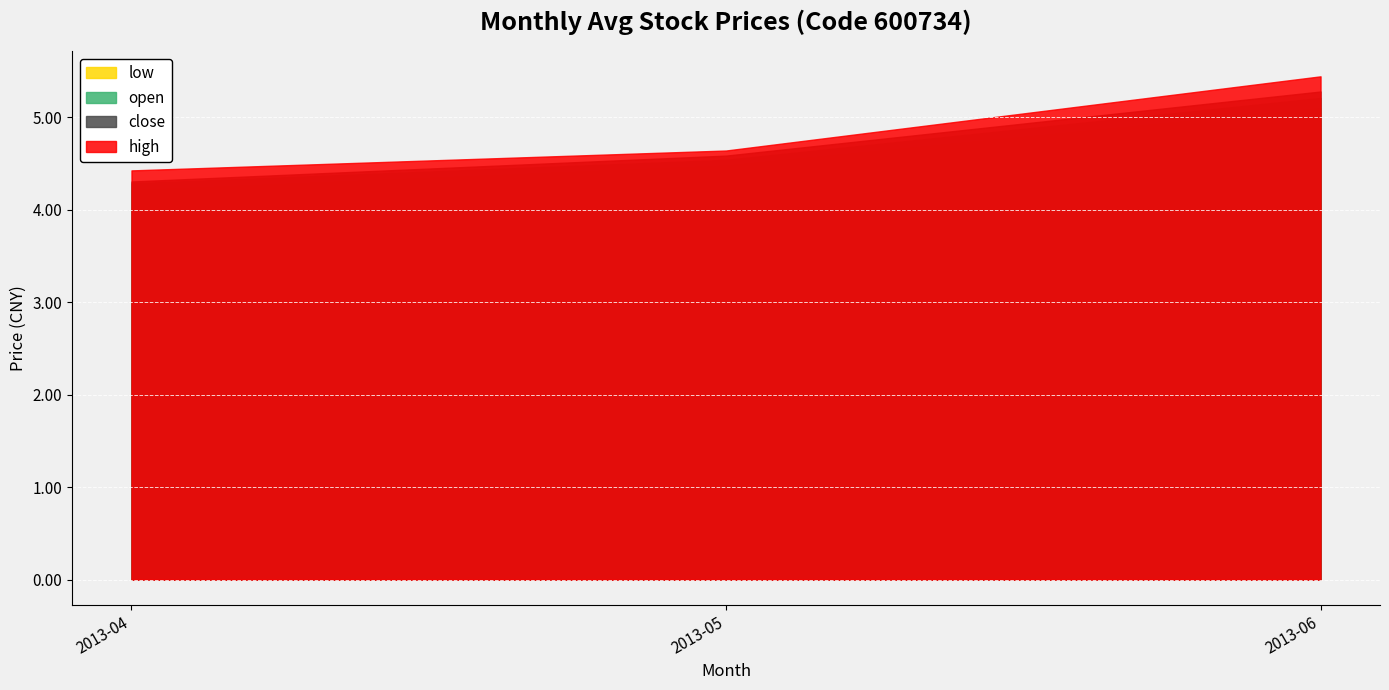

Count the number of data series in this chart.

4